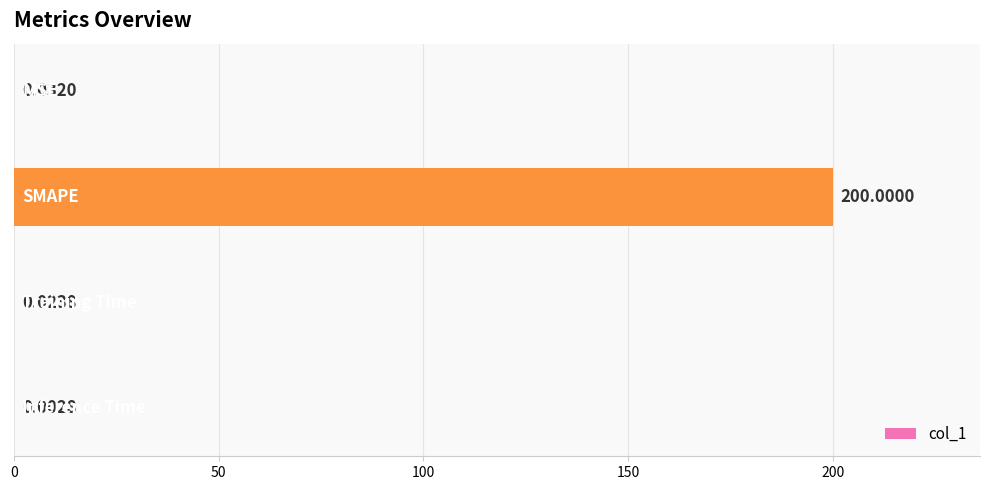

What is the difference between the maximum and second lowest values?

200.0